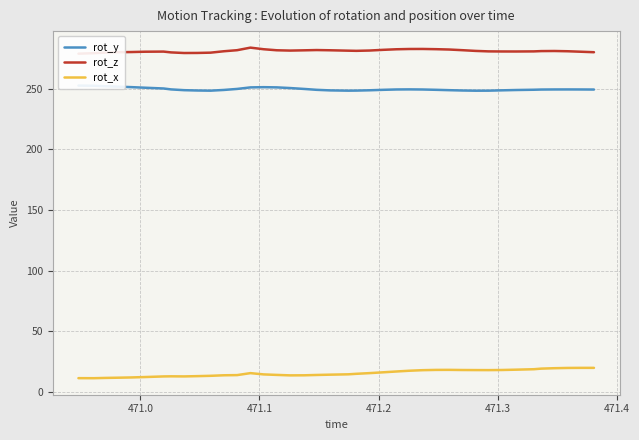

Reading left to right, extract all data points from this chart.

rot_y: 252.7	252.5	252.1	251.8	251.4	250.9	250.2	249.5	248.8	248.6	248.4	249.0	249.9	251.1	251.3	251.2	250.6	249.9	249.1	248.7	248.4	248.5	248.8	249.1	249.4	249.5	249.4	249.1	248.8	248.6	248.4	248.4	248.7	249.0	249.2	249.4	249.4	249.5	249.4	249.4
rot_z: 278.9	279.4	279.8	280.2	280.3	280.6	280.7	280.0	279.5	279.5	279.8	280.9	281.8	283.9	282.6	281.7	281.5	281.7	281.9	281.7	281.4	281.3	281.5	282.1	282.6	282.8	282.8	282.6	282.4	281.8	281.2	280.8	280.8	280.7	280.8	281.1	281.1	280.9	280.5	280.1
rot_x: 11.4	11.4	11.6	11.8	12.0	12.3	12.8	12.9	12.9	13.1	13.3	13.8	13.9	15.6	14.5	14.1	13.7	13.8	14.0	14.3	14.6	15.0	15.6	16.3	16.9	17.5	18.0	18.2	18.3	18.1	18.1	18.0	18.1	18.4	18.8	19.3	19.6	19.8	19.9	19.9